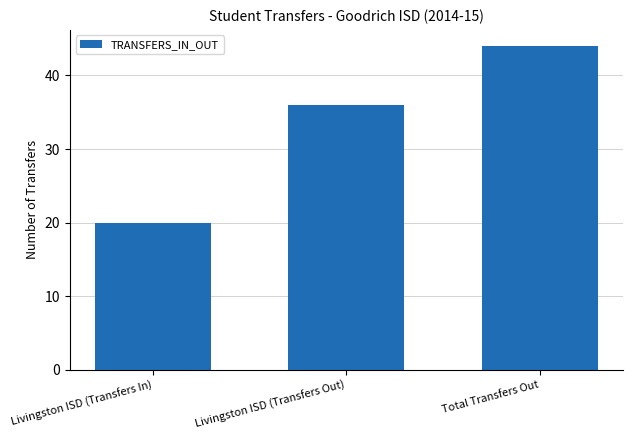

The value at Total Transfers Out is 27. True or false?

False